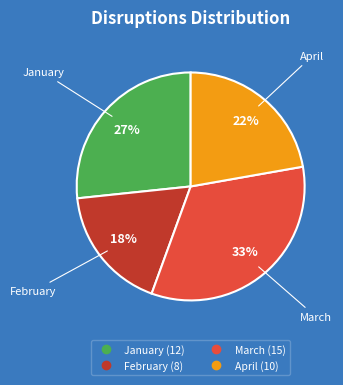

Is it true that March is 41% of the pie?

False